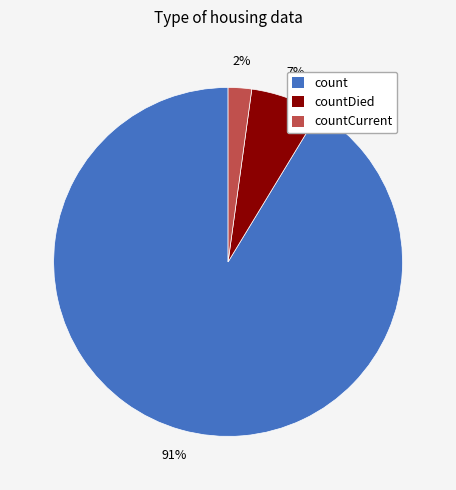

To the nearest percent, what percentage of the pie is countDied?

7%